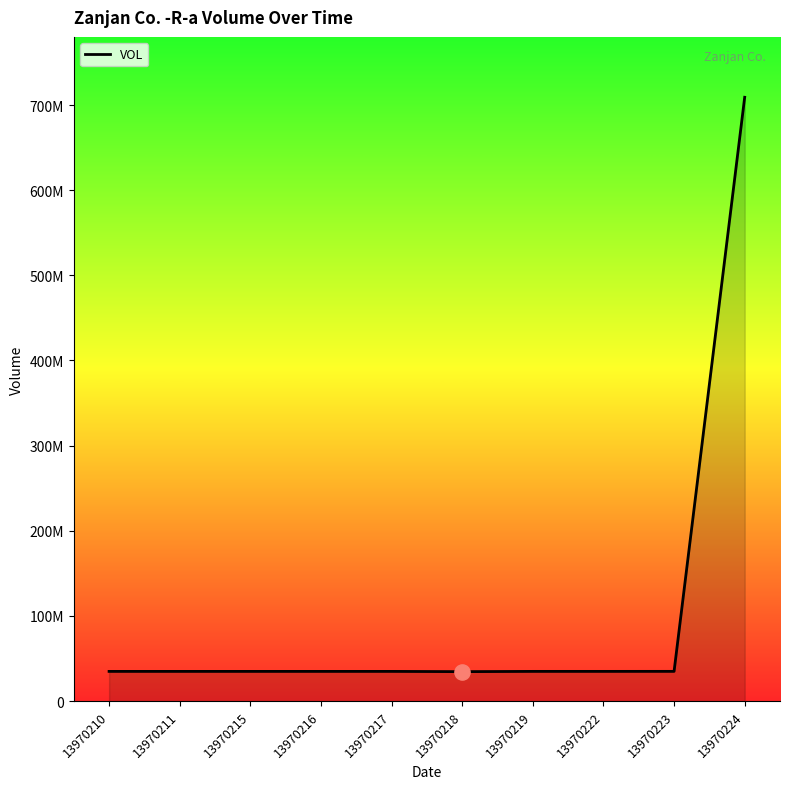

What is the ratio of the value at 13970217 to the value at 13970215?

1.0